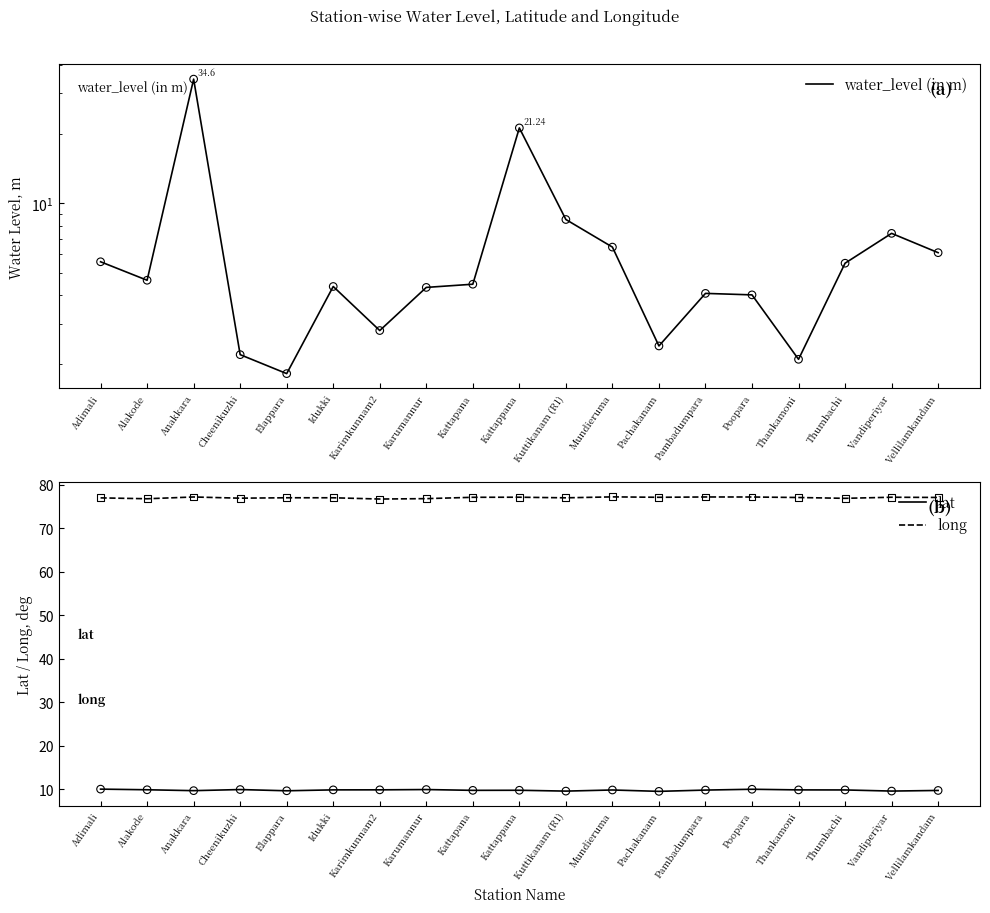

Which series has the widest spread of Y values?

water_level (in m)